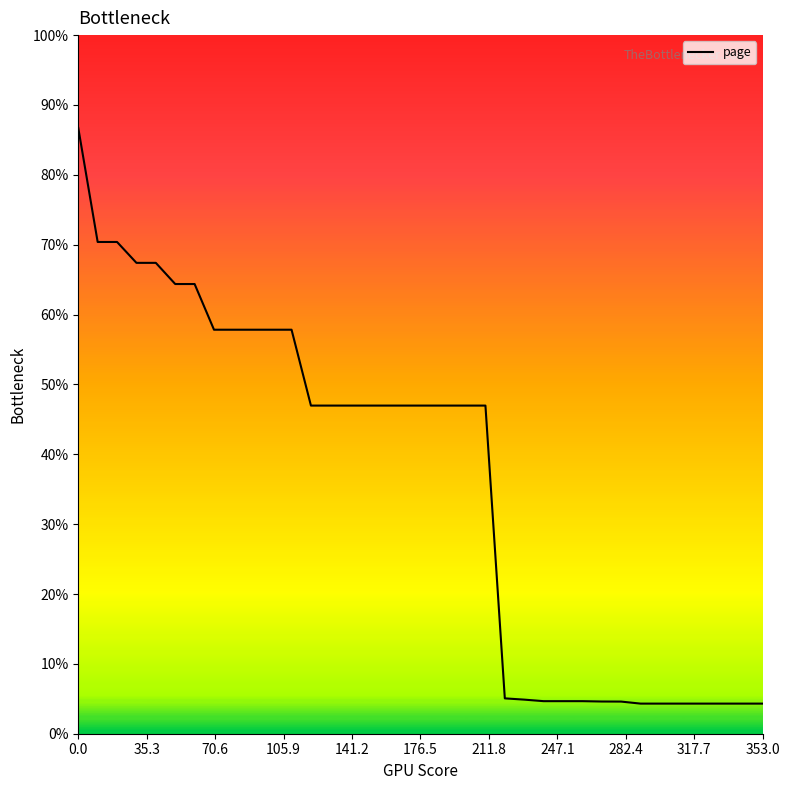

Is this an area chart (filled region under the line)?

Yes